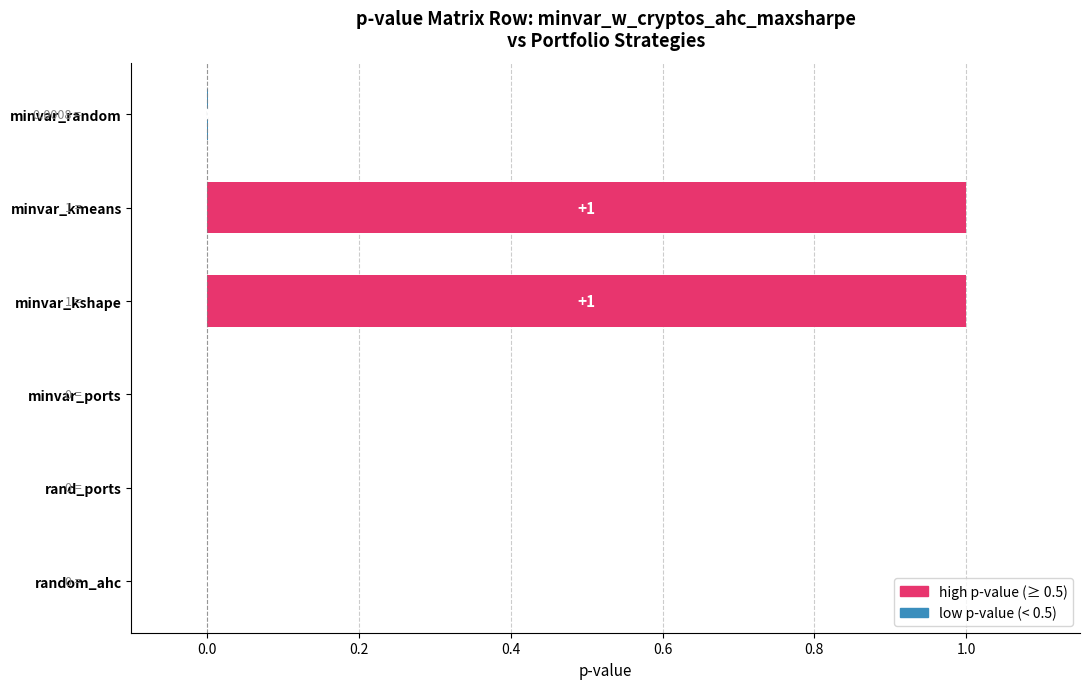

What is the sum of all values?

2.0